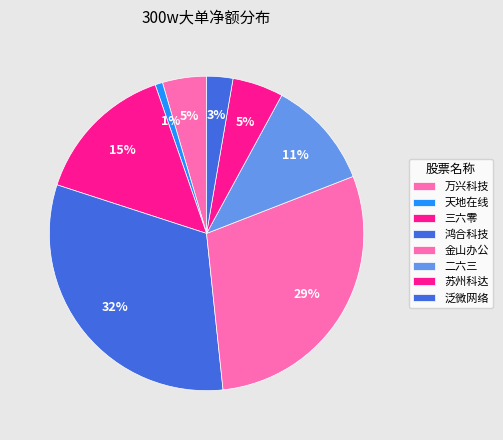

Rank the categories by value from lowest to highest.

天地在线, 泛微网络, 万兴科技, 苏州科达, 二六三, 三六零, 金山办公, 鸿合科技